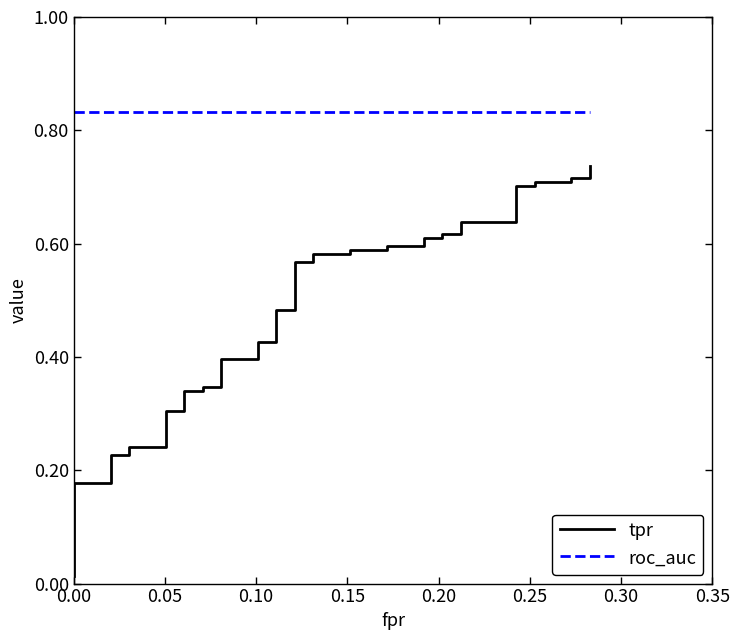

What is the difference between the maximum and minimum values in the tpr series?

0.7